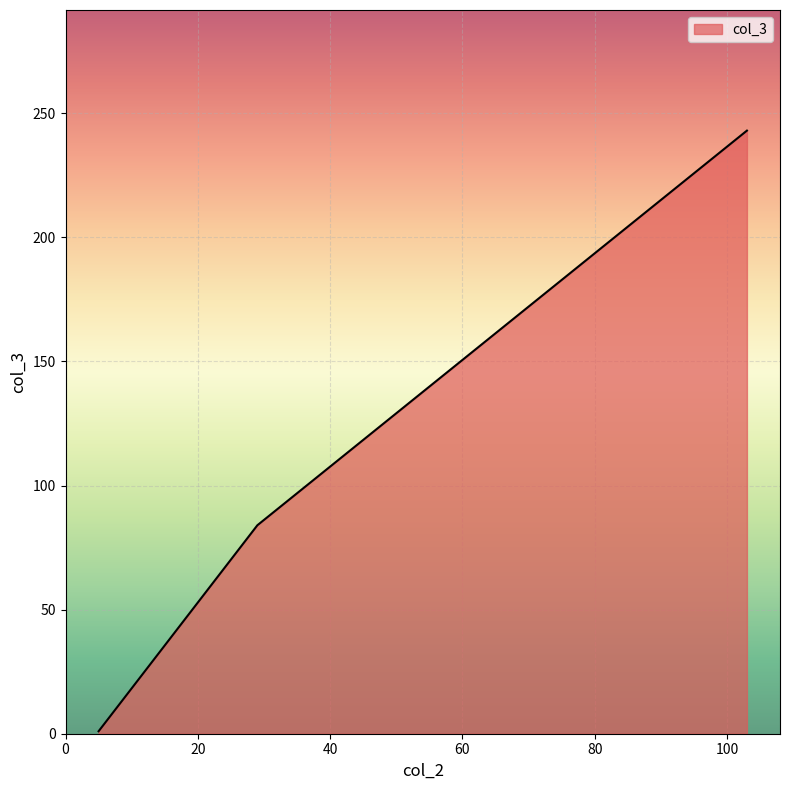

What is the greatest value displayed?

243